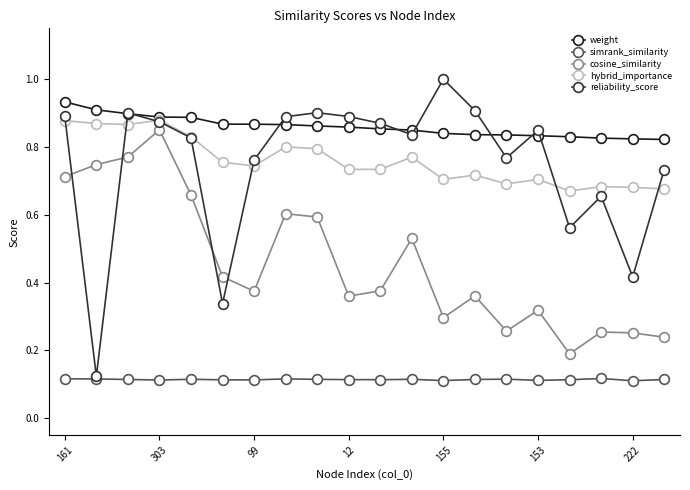

True or false: hybrid_importance has more than 0 interior local peaks.

True